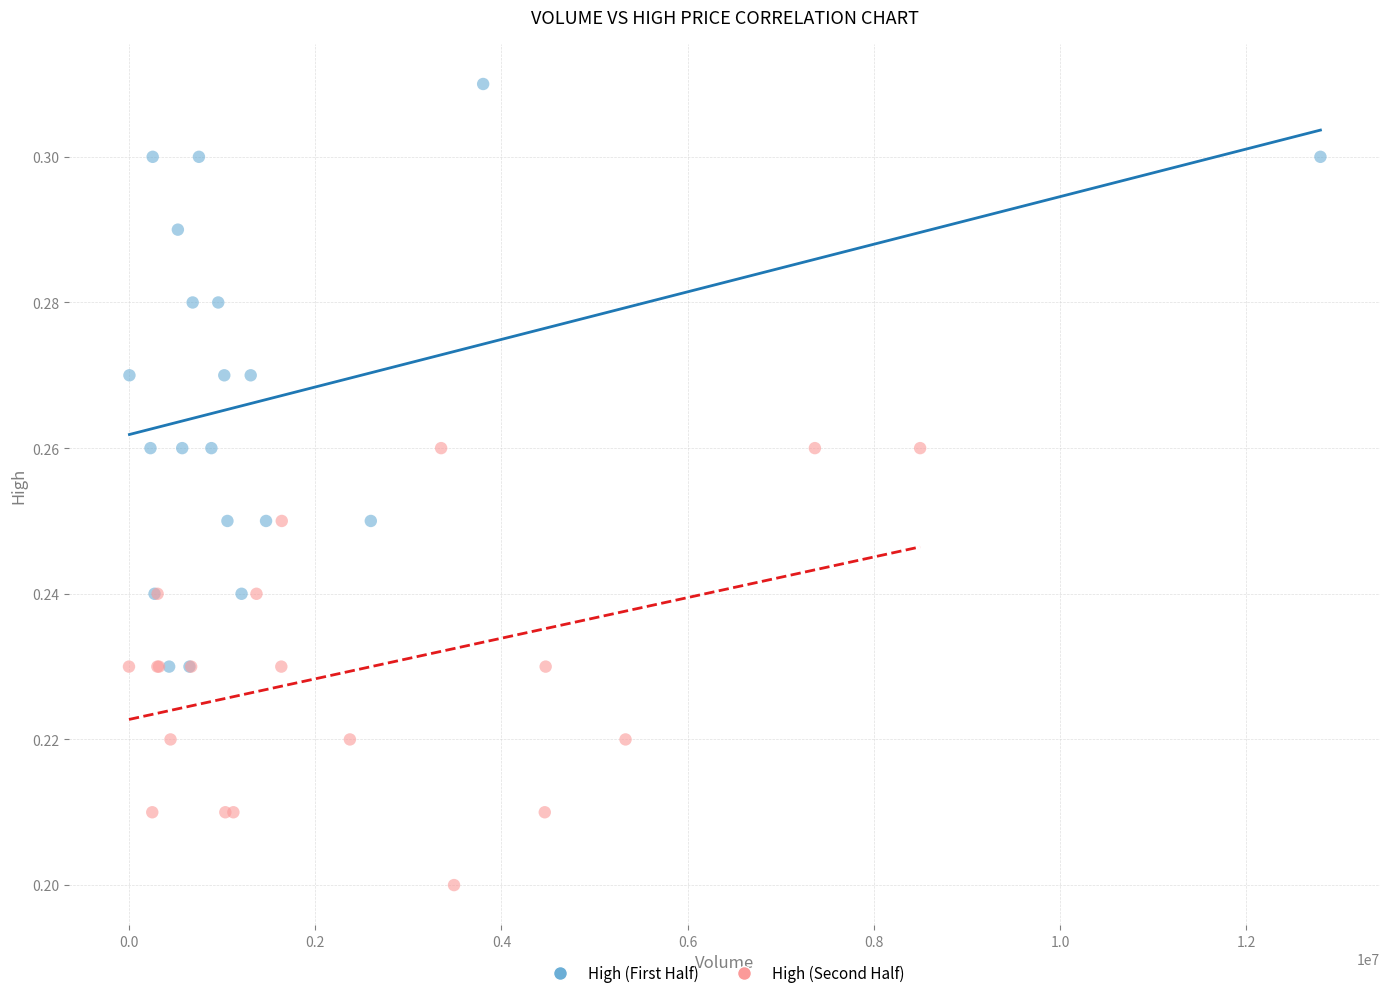

What are all the series names shown in the legend?

High (First Half), High (Second Half)